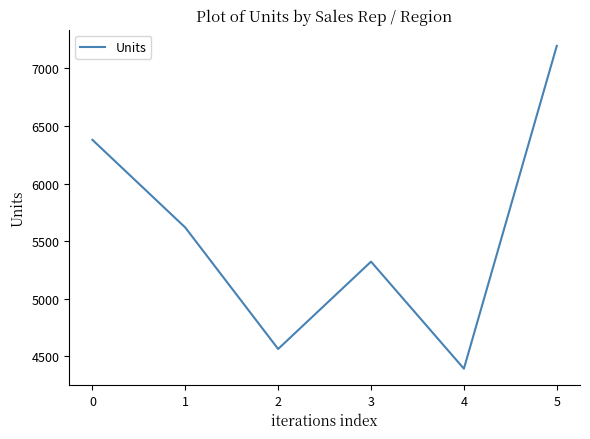

What is the sum of the values at 3 and 1?

10942